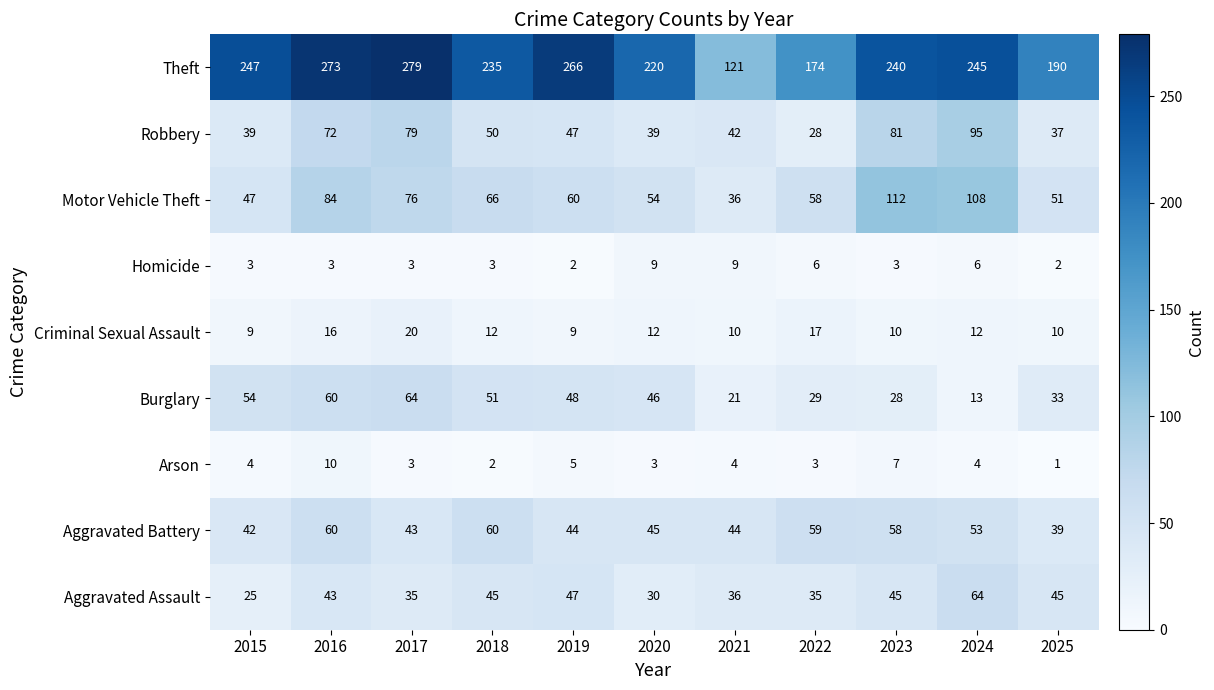

At which label is Theft closest to 200?

2025